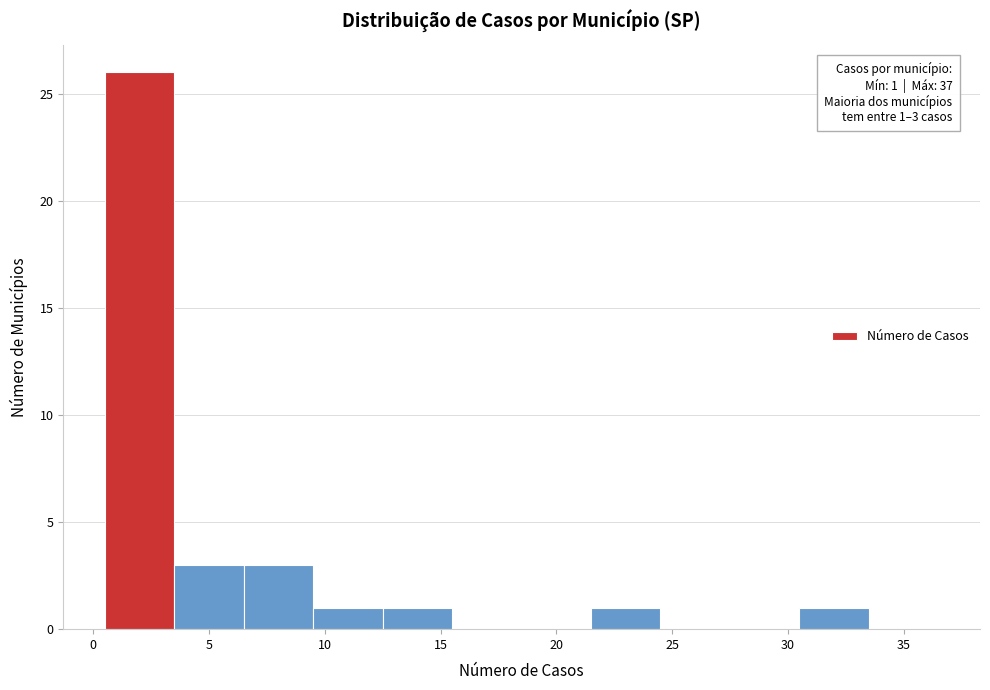

Which range on the x-axis has the tallest bar?

0.5 to 3.5